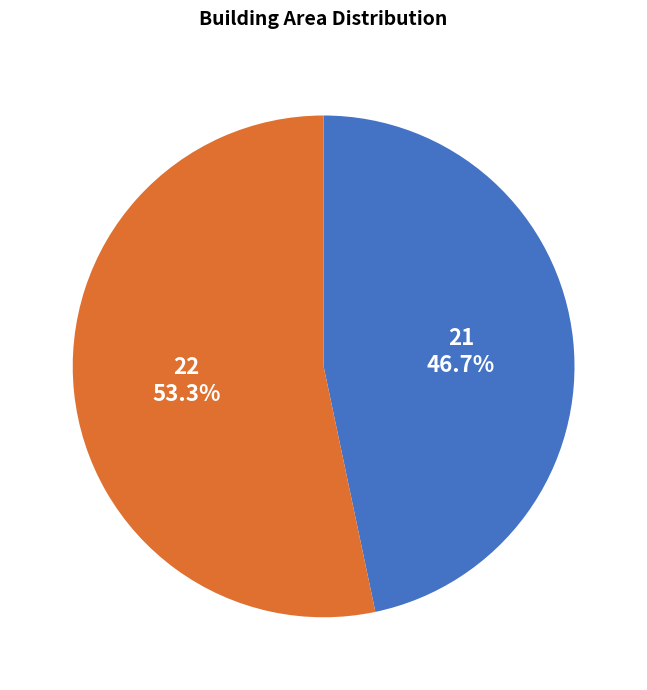

Which slice is the largest?

22